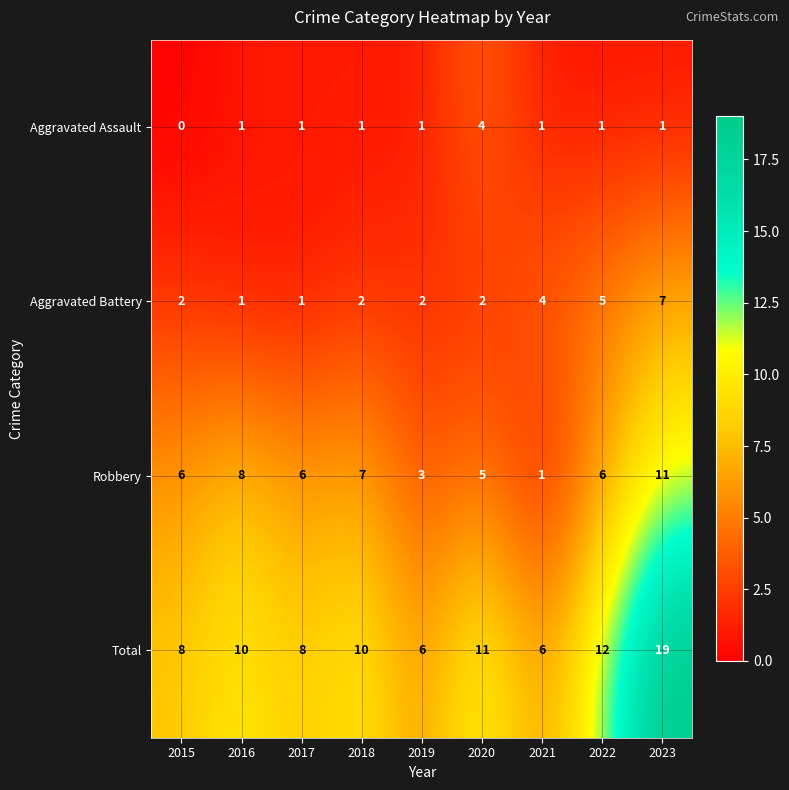

What is the sum of all Aggravated Battery values?

26